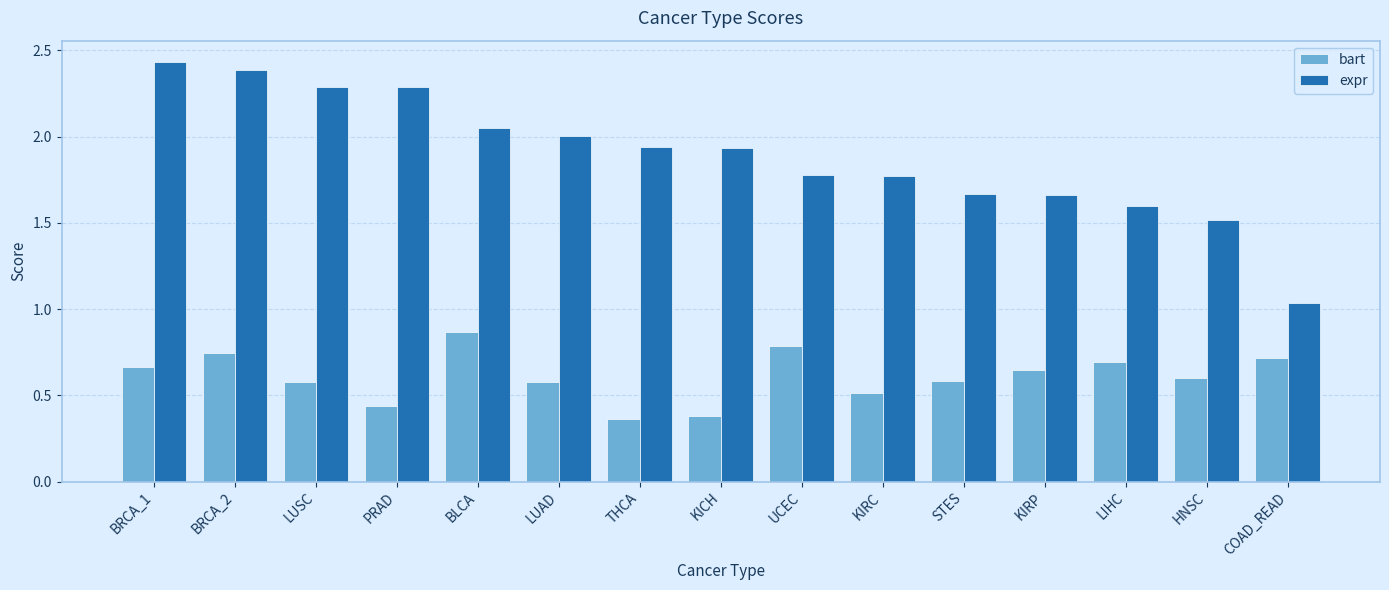

What are all the series names shown in the legend?

bart, expr